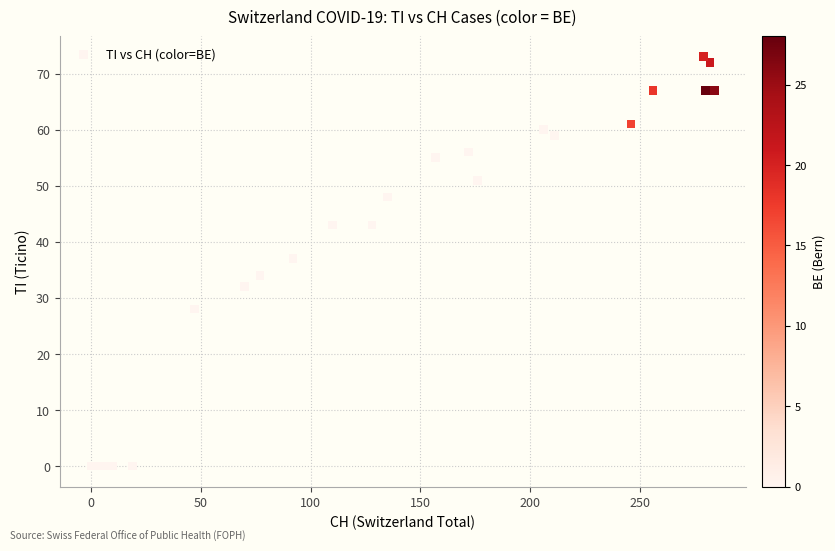

What Y value in the scatter plot is closest to 36?

37